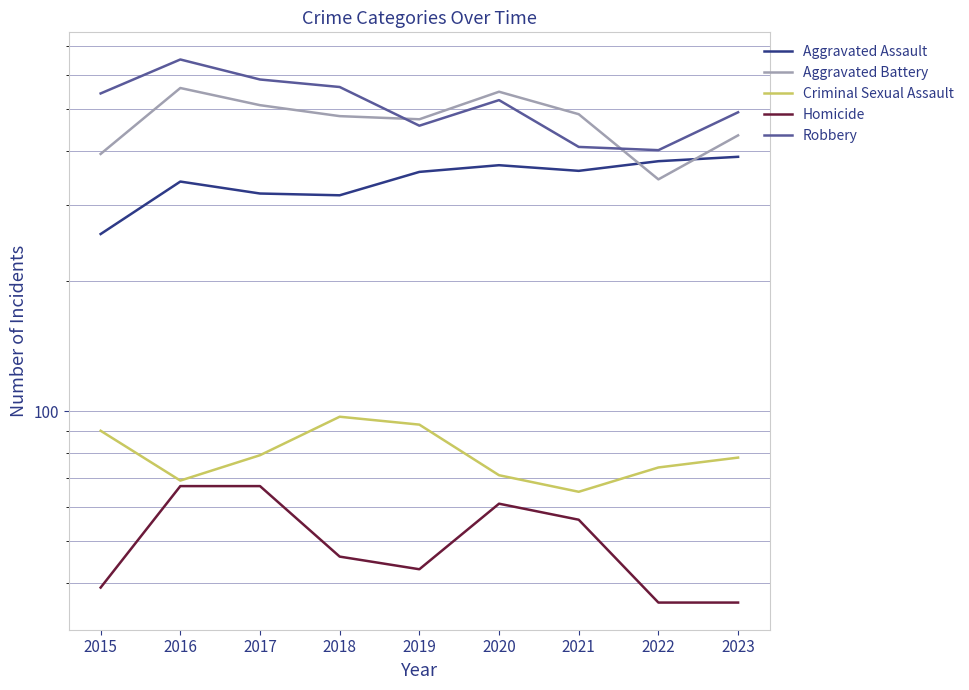

List the labels in order of Aggravated Battery value, smallest first.

2022, 2015, 2023, 2019, 2018, 2021, 2017, 2020, 2016